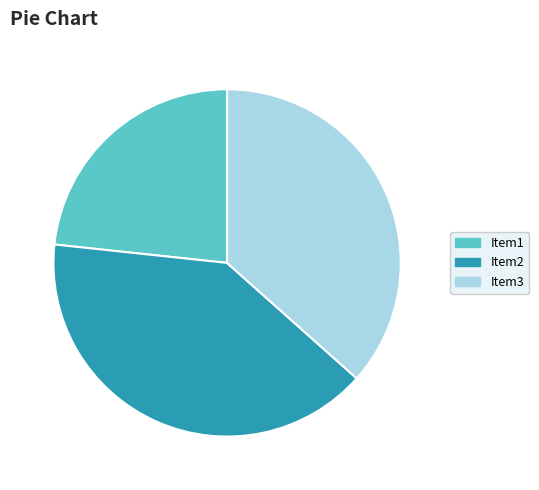

Does any single category account for the majority?

No